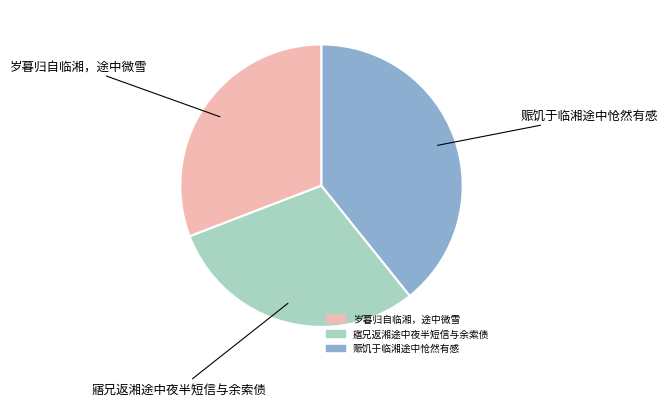

The 赈饥于临湘途中怆然有感 slice represents 39% of the pie. True or false?

True